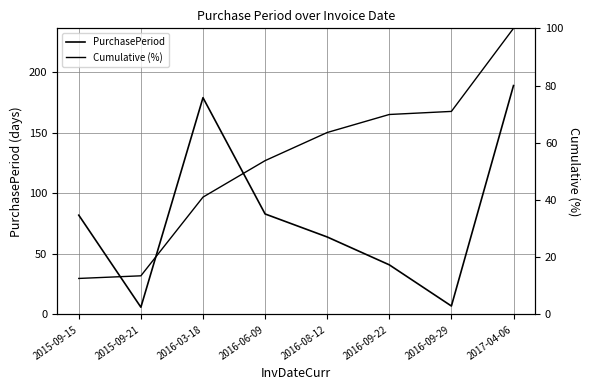

What are all the series names shown in the legend?

PurchasePeriod, Cumulative (%)